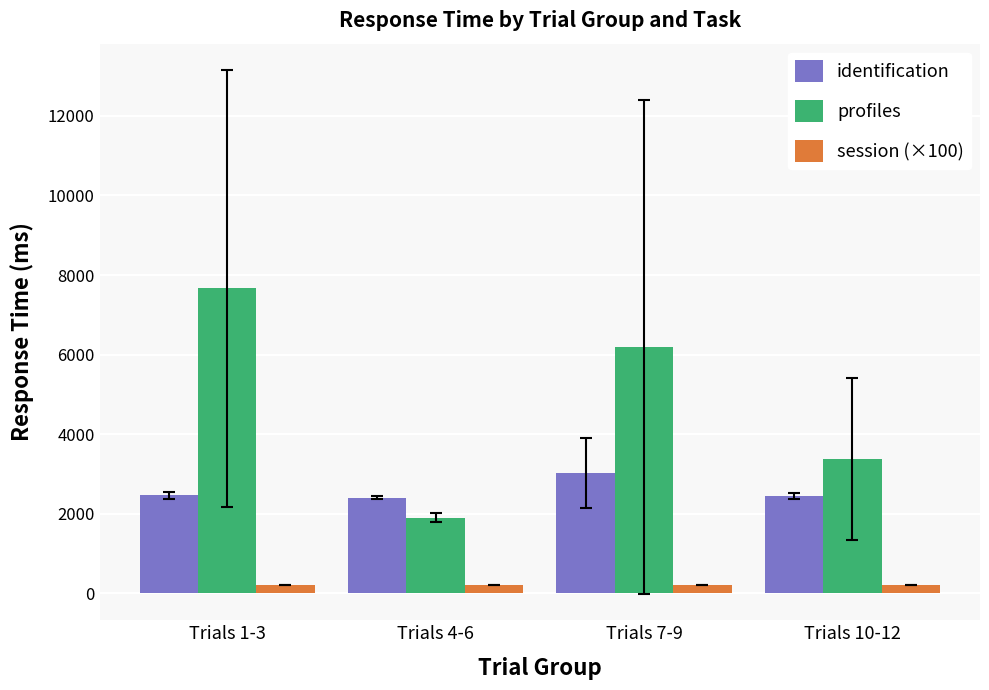

What is the minimum value for profiles?

1906.7